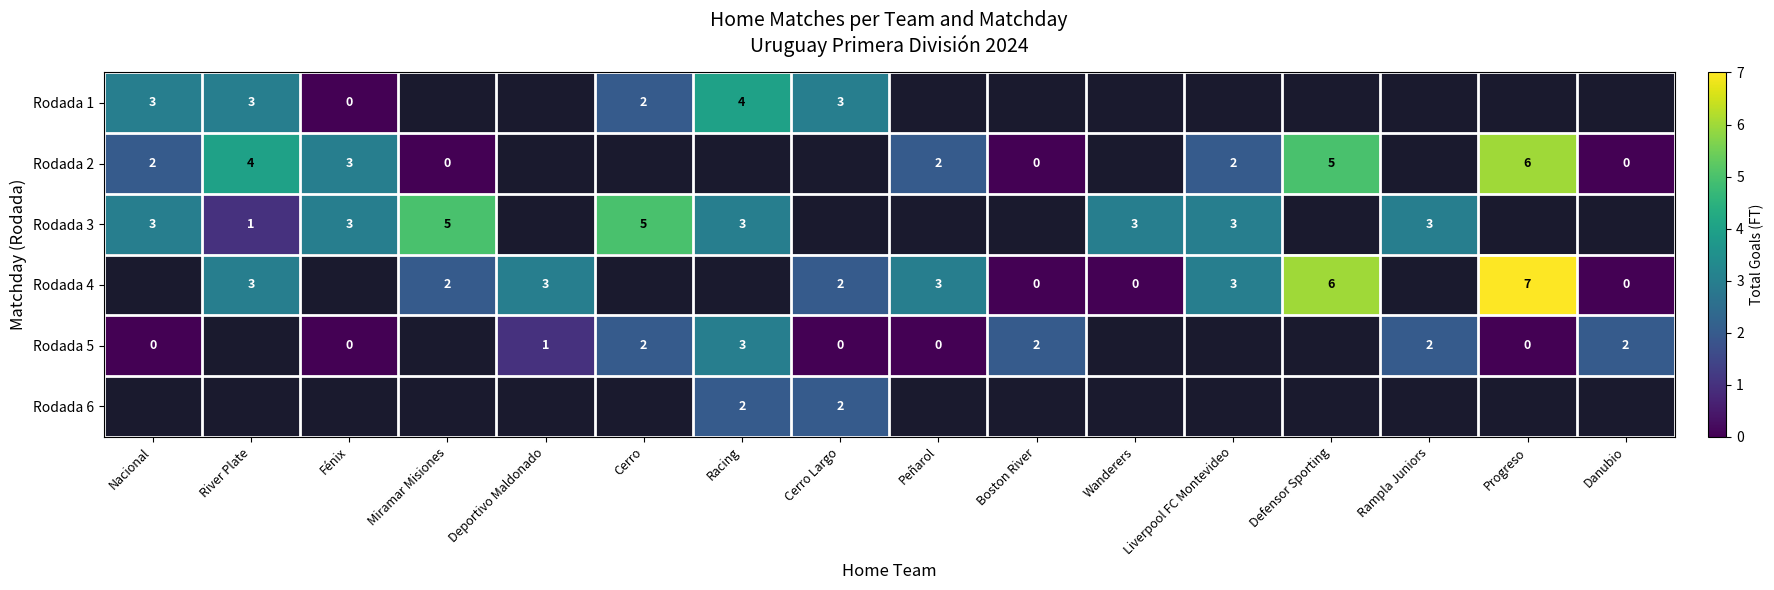

Is it true that Rodada 2 equals 6 at Progreso?

True